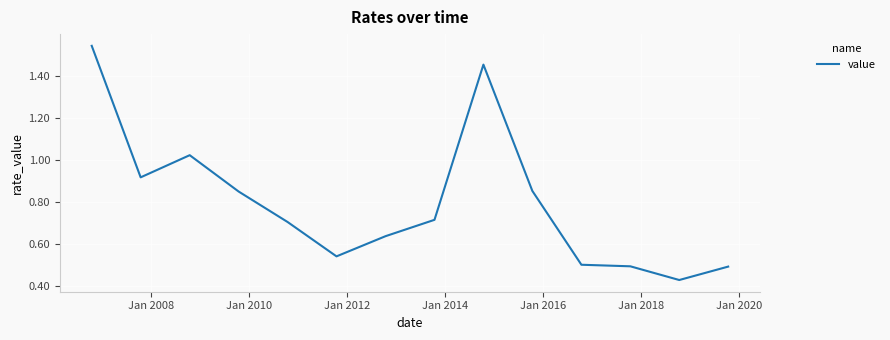

What is the difference between the maximum and minimum values?

1.1